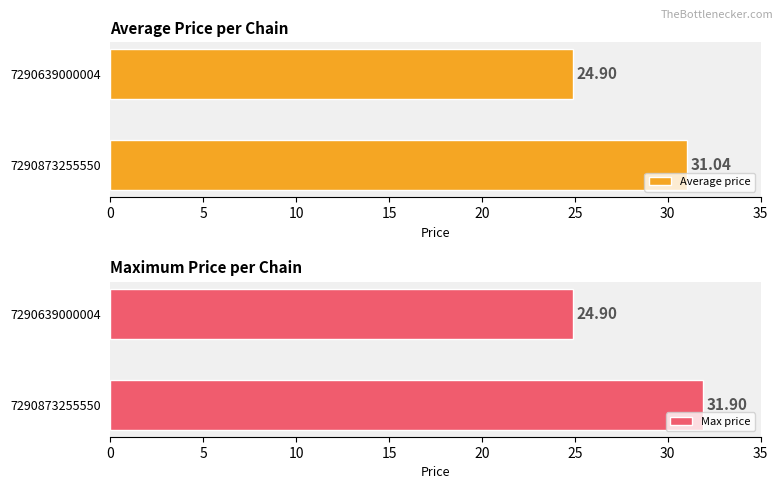

True or false: Max price has a value of 47.0 at 7290873255550.

False